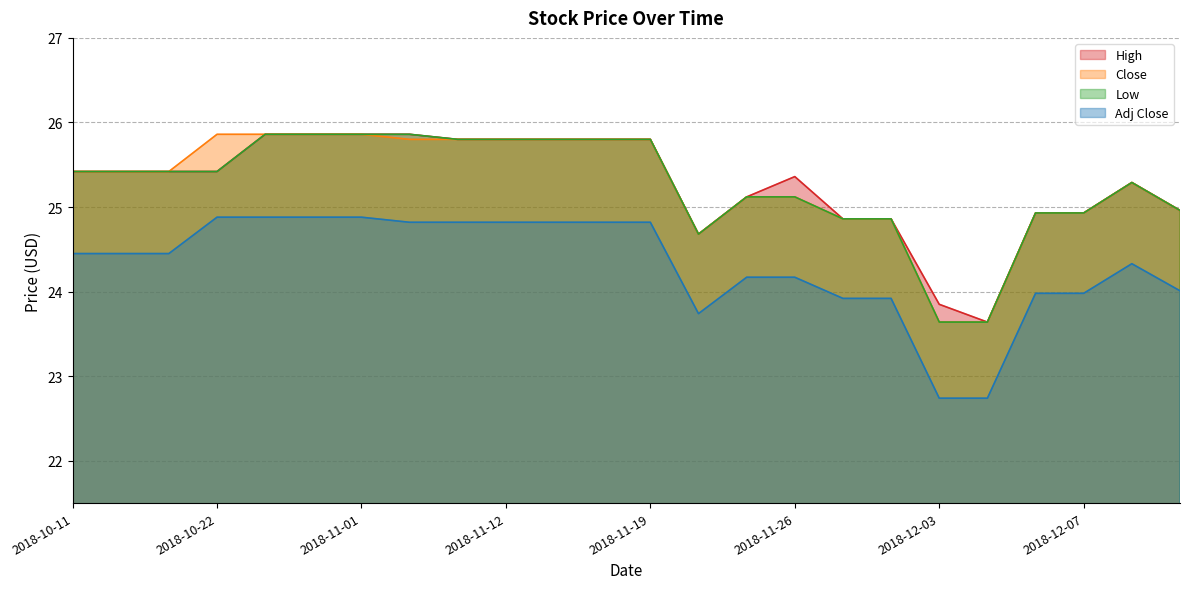

Rank the series at 2018-12-07 from highest to lowest value.

High, Close, Low, Adj Close